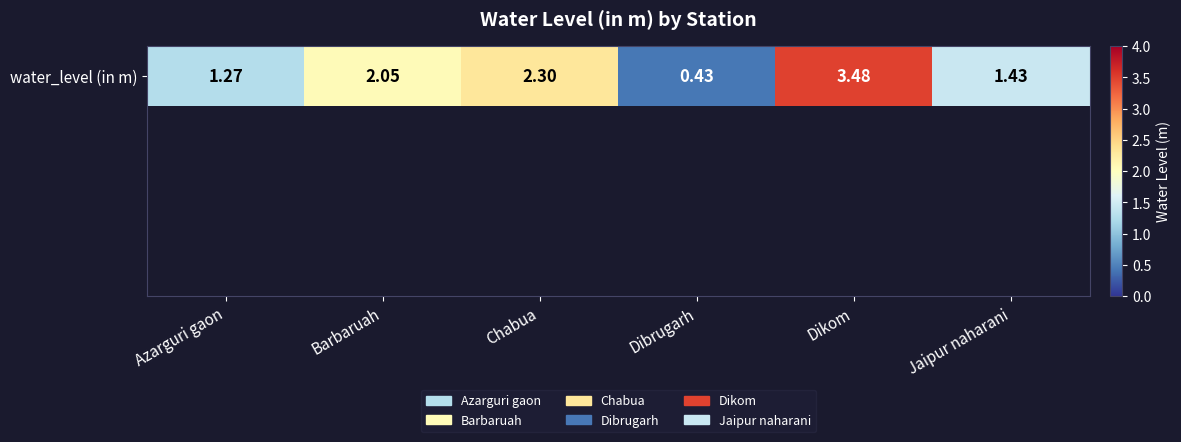

Rank the categories by value from highest to lowest.

Dikom, Chabua, Barbaruah, Jaipur naharani, Azarguri gaon, Dibrugarh